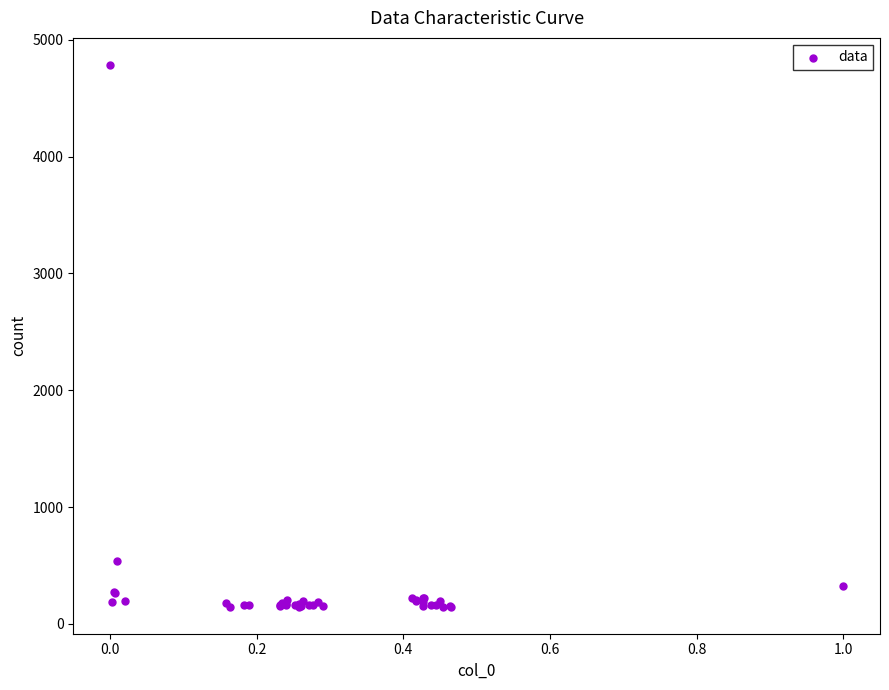

What Y value in the scatter plot is closest to 2466?

540